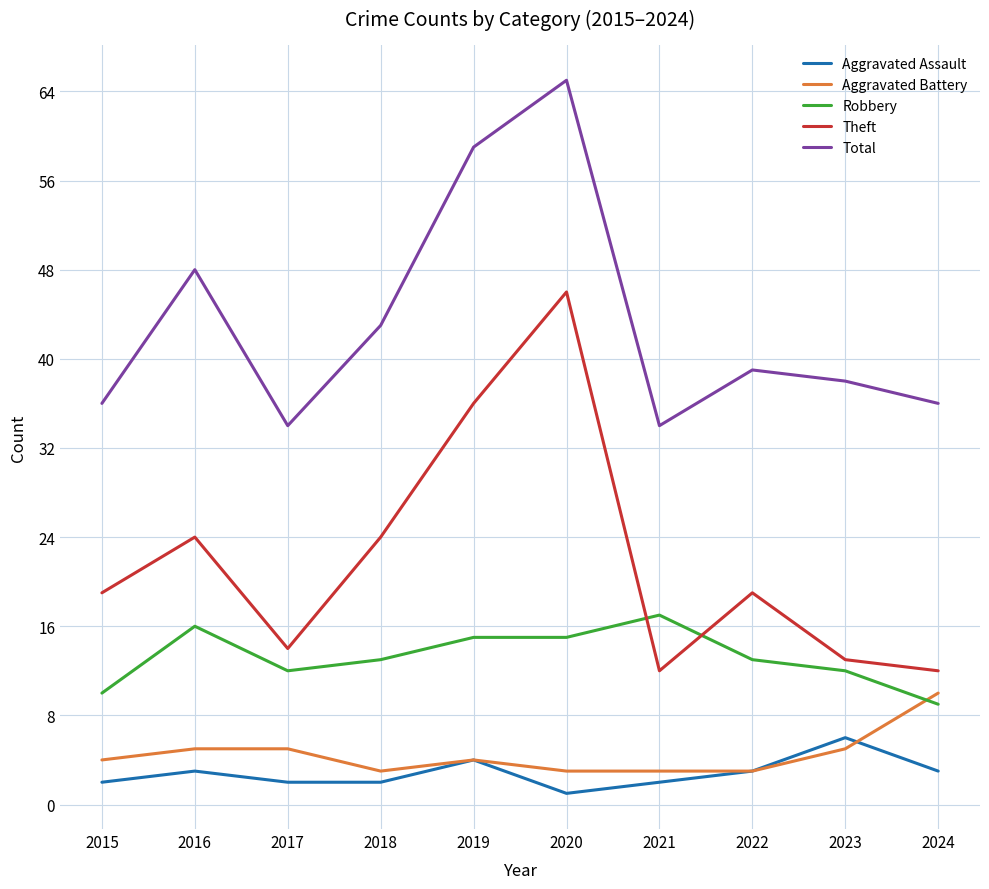

What is the total value across all series at 2021?

68